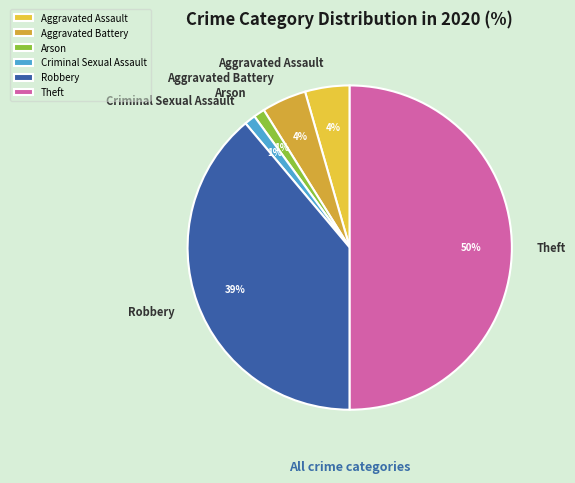

Which has a higher value, Aggravated Battery or Robbery?

Robbery